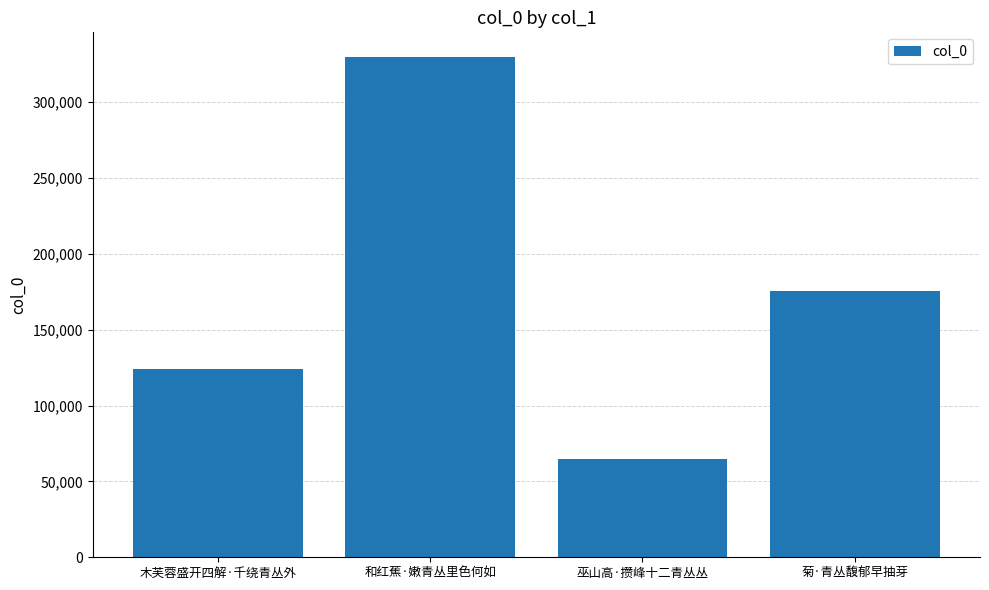

List the labels in order of value, smallest first.

巫山高·攒峰十二青丛丛, 木芙蓉盛开四解·千绕青丛外, 菊·青丛馥郁早抽芽, 和红蕉·嫩青丛里色何如